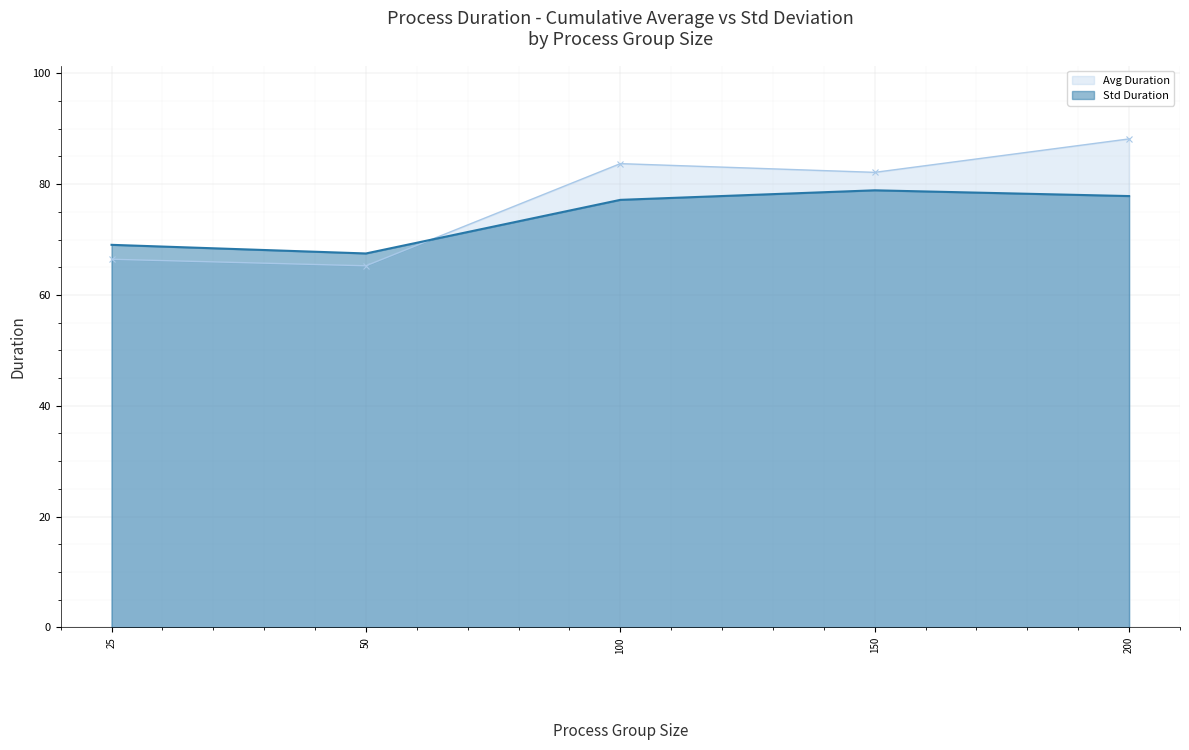

What are all the series names shown in the legend?

Avg Duration, Std Duration